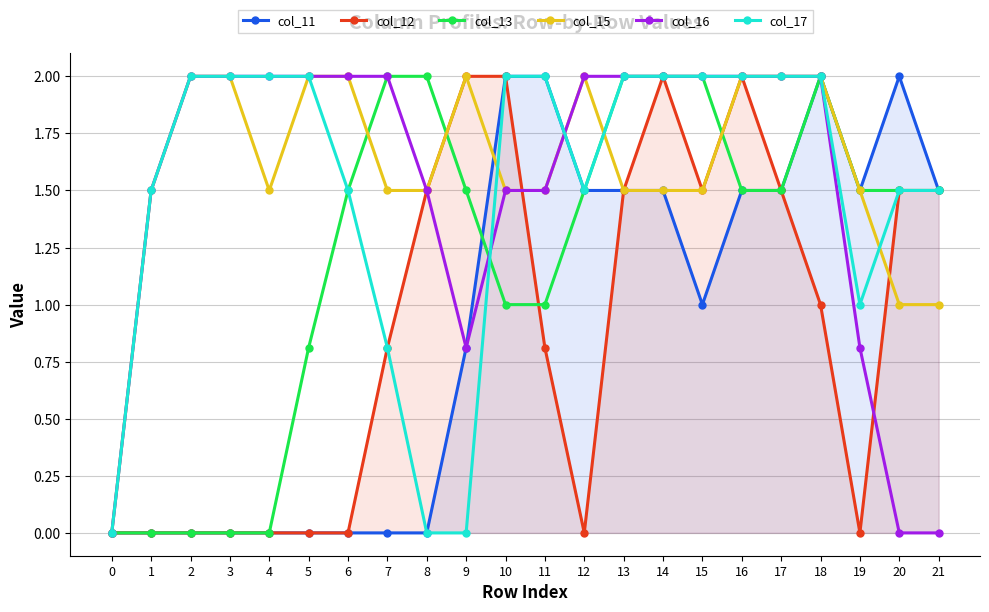

Rank the series by their maximum value, from lowest to highest.

col_11, col_12, col_13, col_15, col_16, col_17